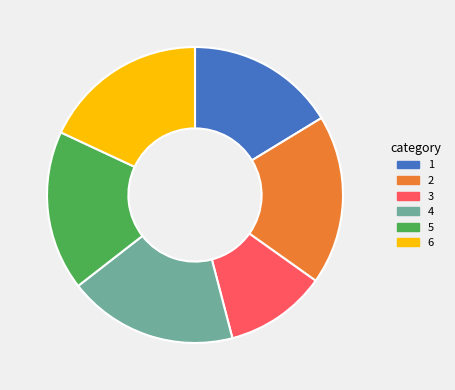

How many slices are in this pie chart?

6